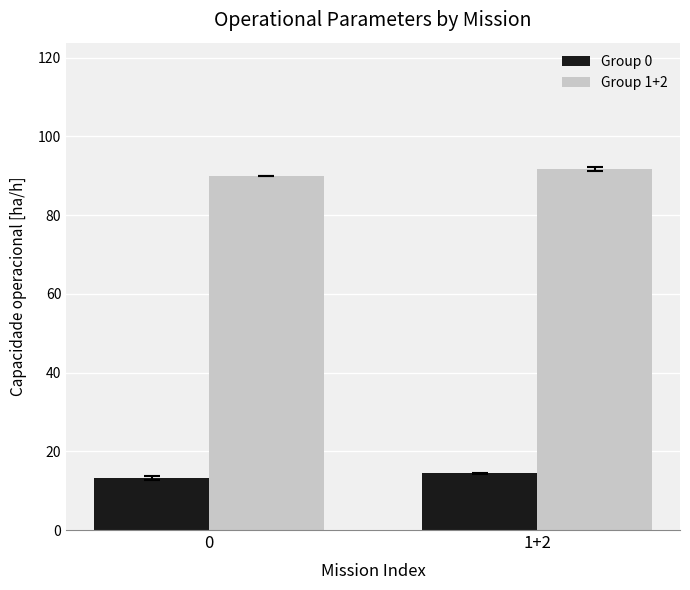

The value of Group 1+2 at 1+2 is 91.7. True or false?

True